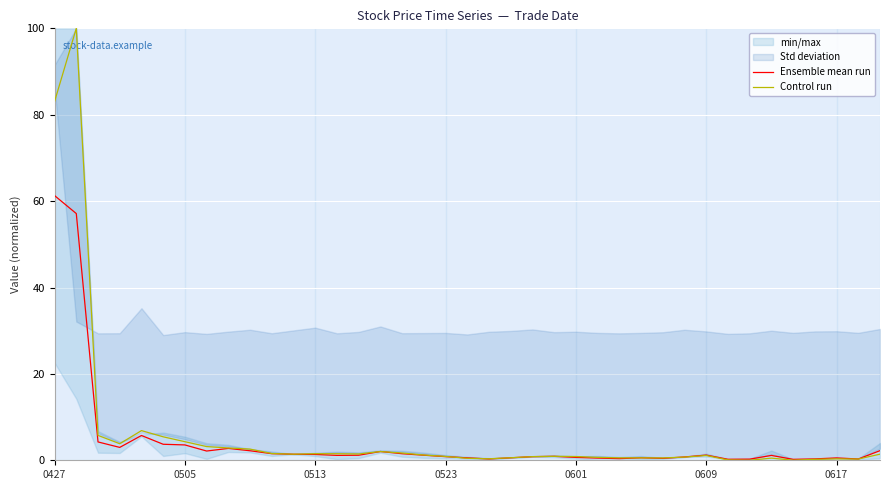

At which label is Control run closest to 49?

0427